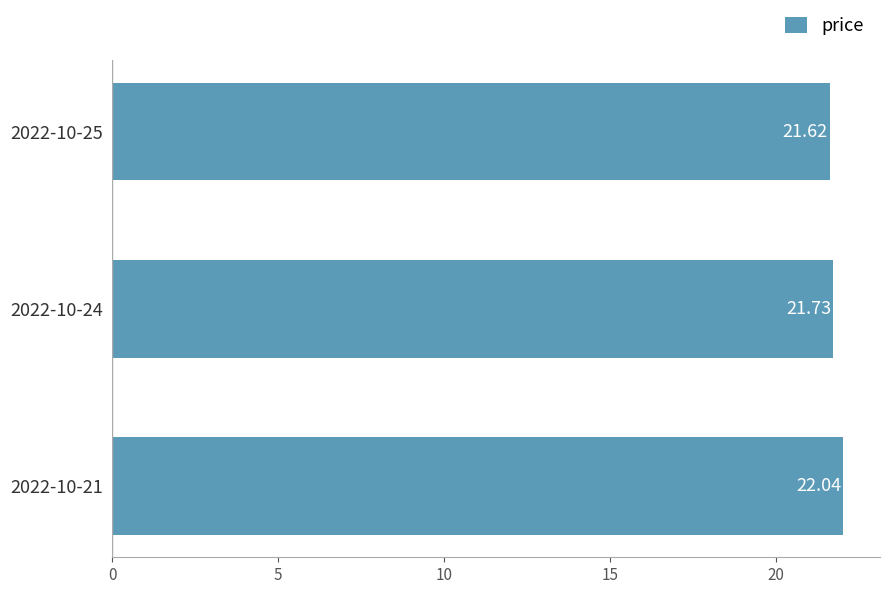

Count the number of categories in the chart.

3